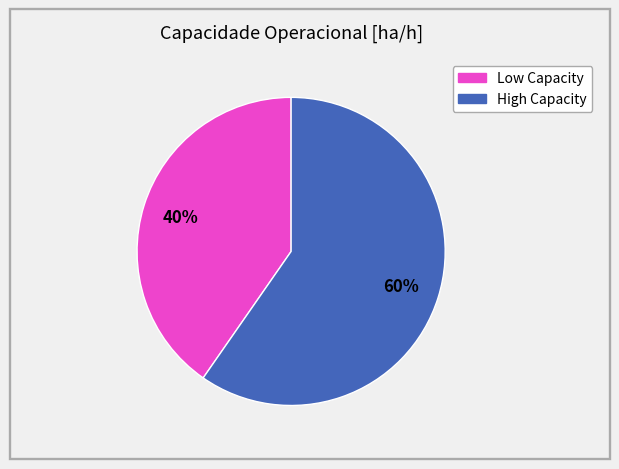

To the nearest percent, what is the average slice percentage?

50%